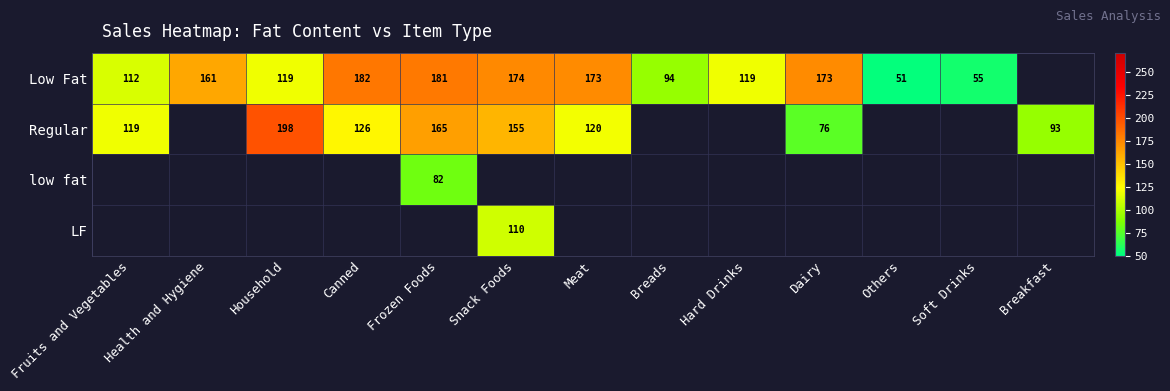

Which category has the lowest value across all series?

Others